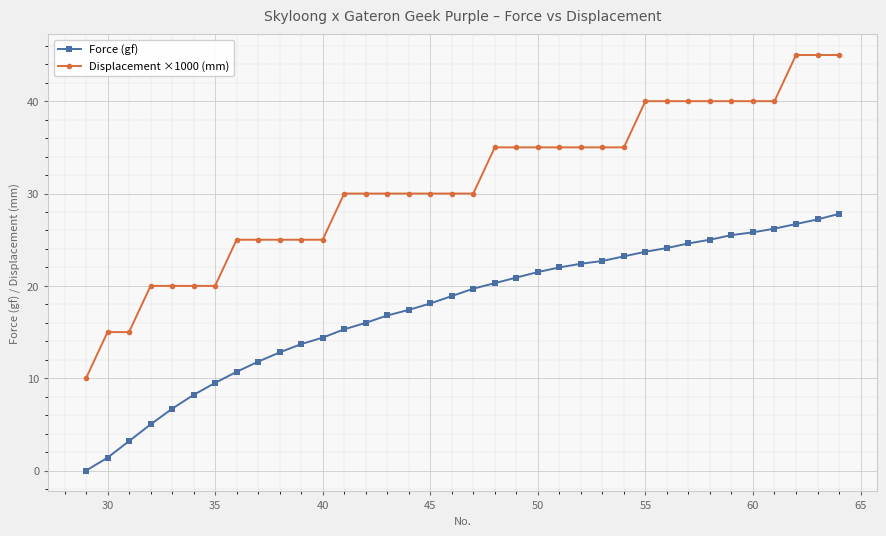

Is this an area chart (filled region under the line)?

No